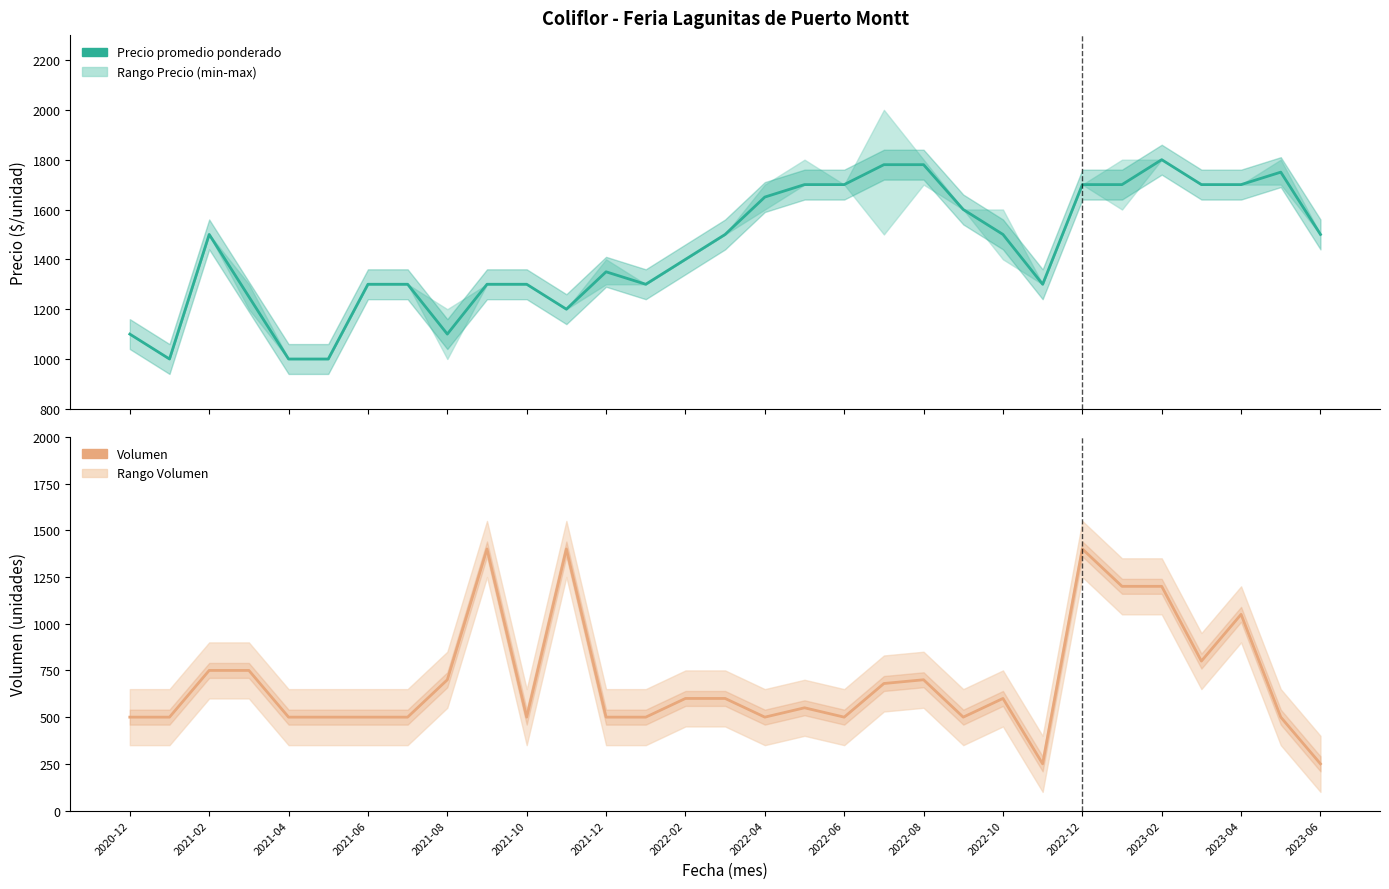

What is the greatest value displayed?

1800